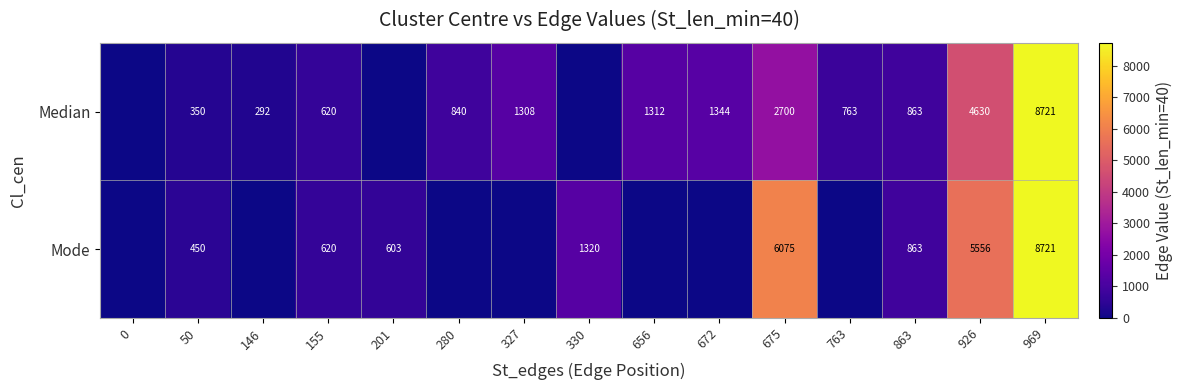

True or false: Median has a value of 449 at 280.

False